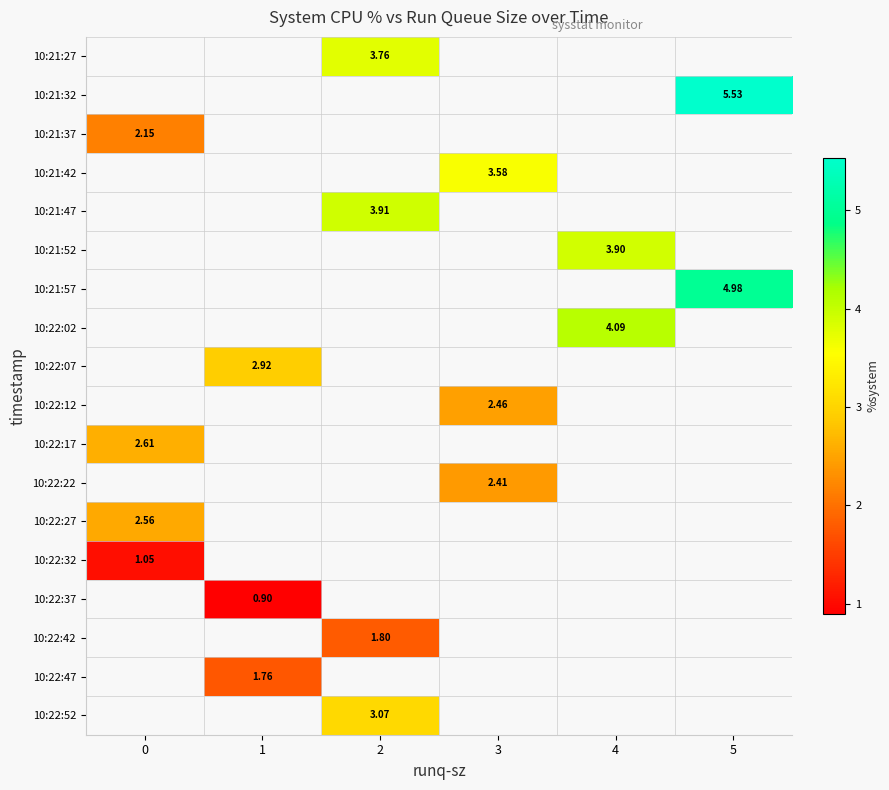

What is the greatest value displayed?

5.5